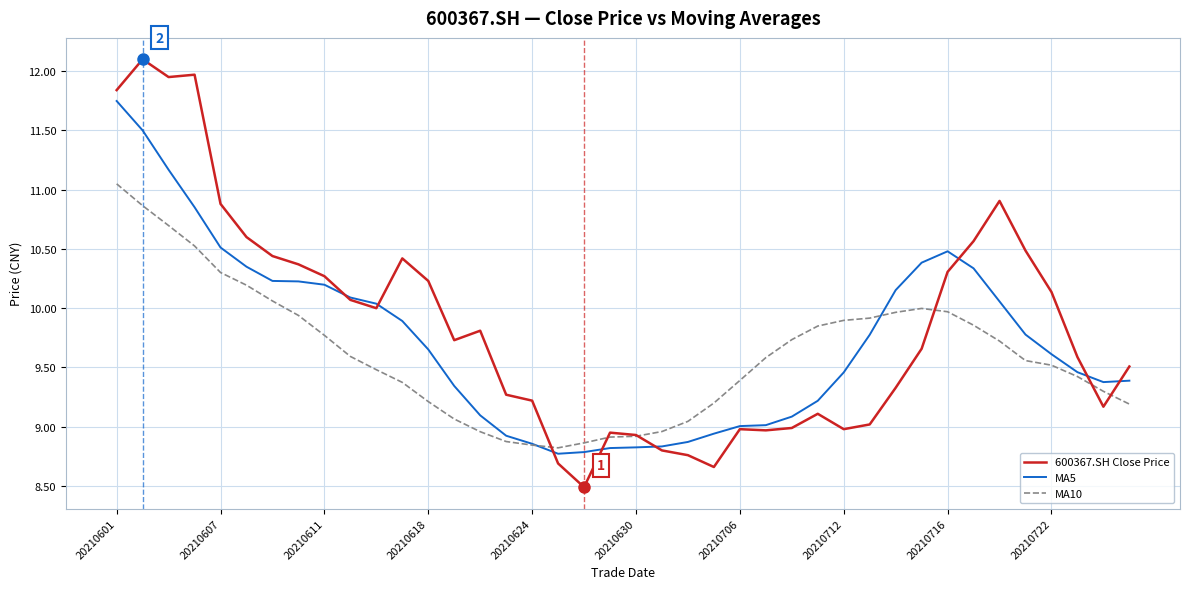

How many categories are shown in the chart?

40